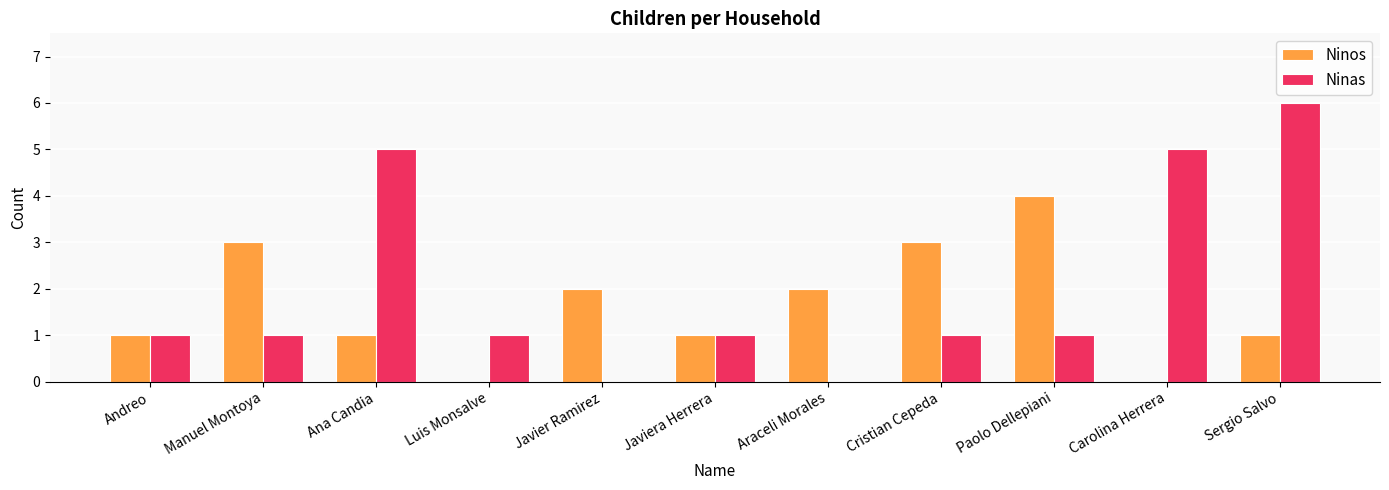

Count the number of data series in this chart.

2